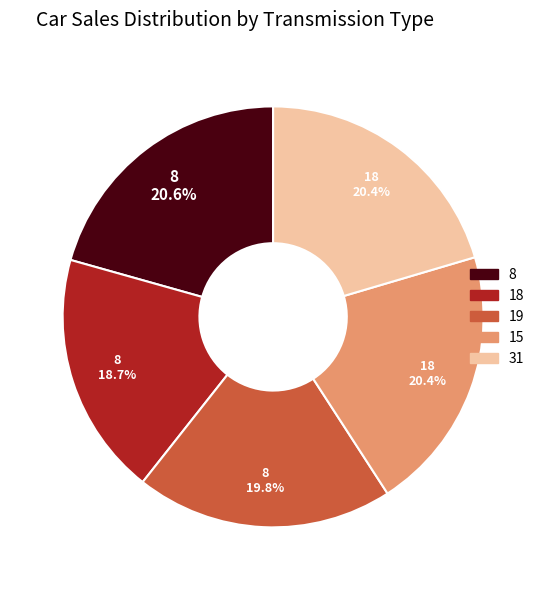

Is there any slice that represents more than half of the pie?

No